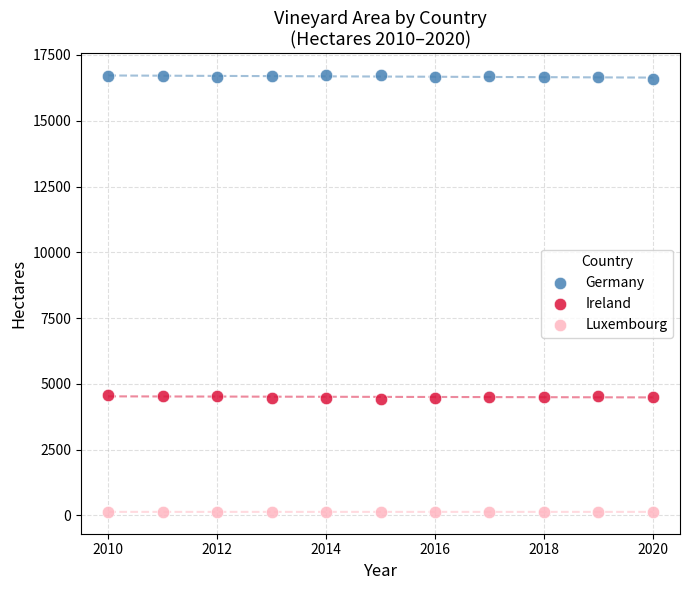

What are all the series names shown in the legend?

Germany, Ireland, Luxembourg